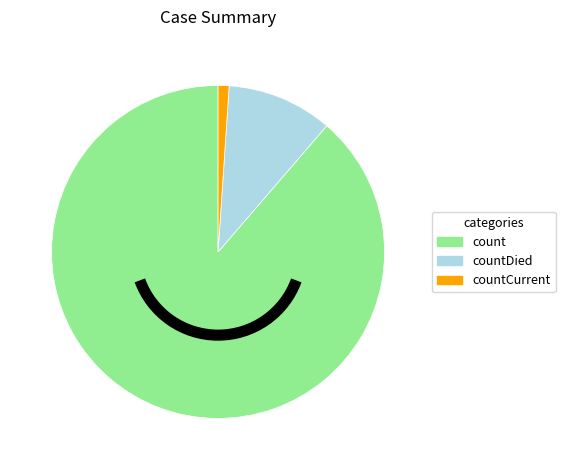

Does any single category account for the majority?

Yes